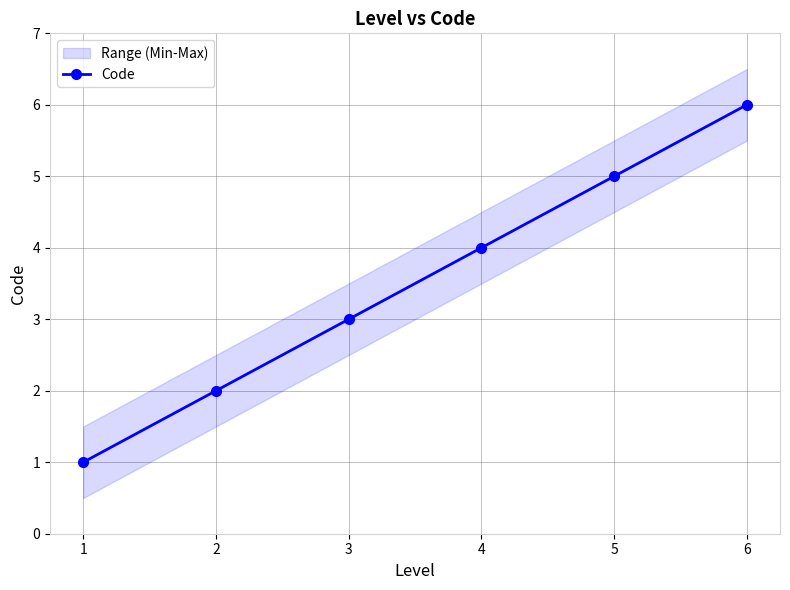

How many data points are above 4?

2